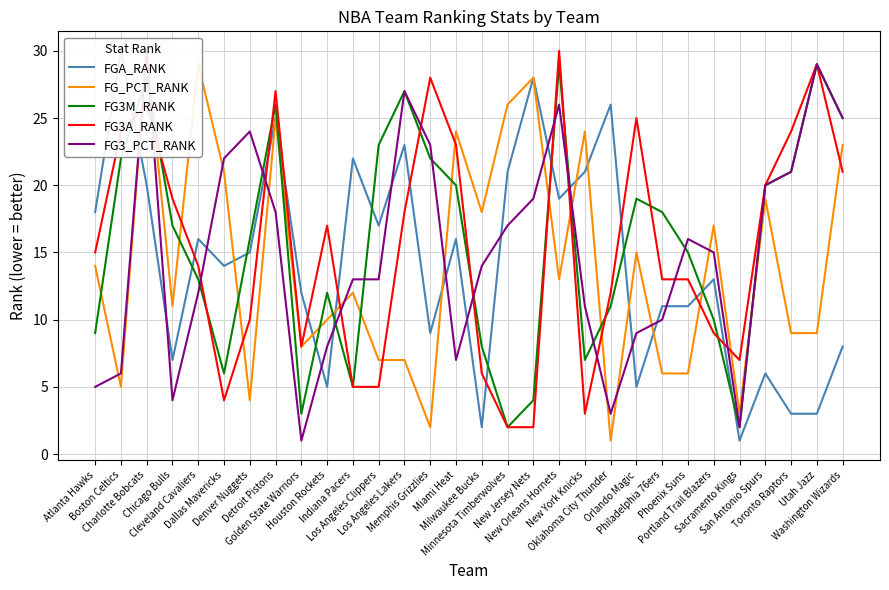

What is the greatest value displayed?

30